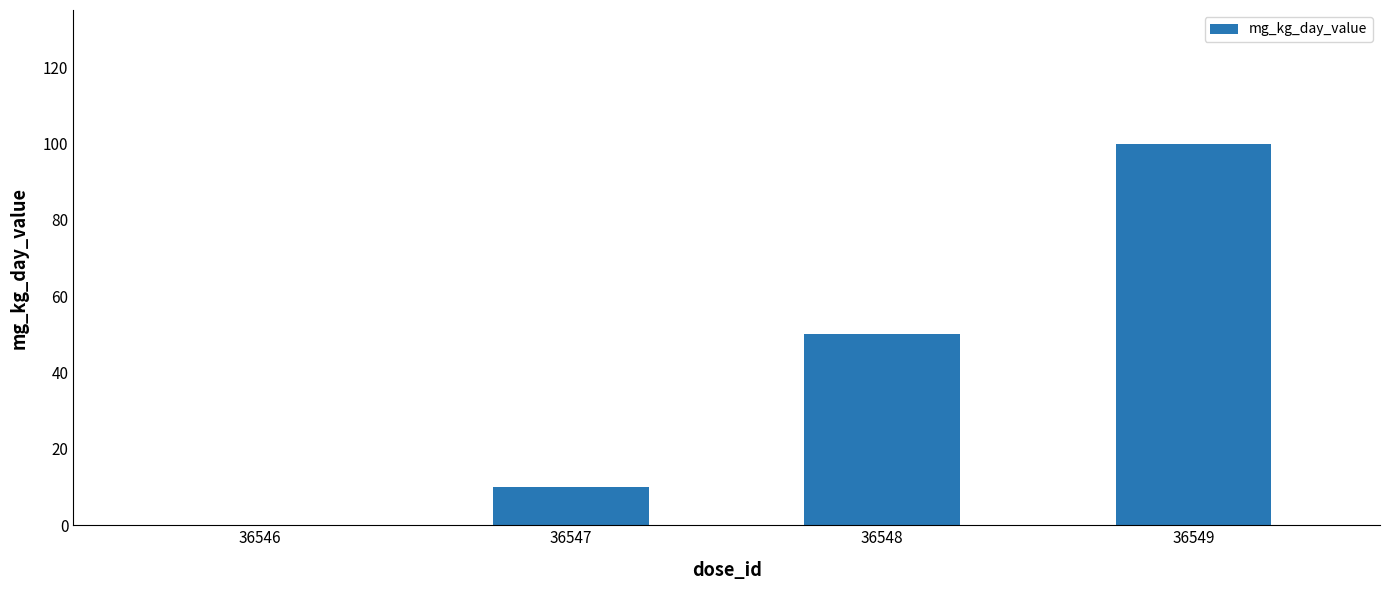

Approximately how many times larger is the value at 36547 compared to 36548?

0.2